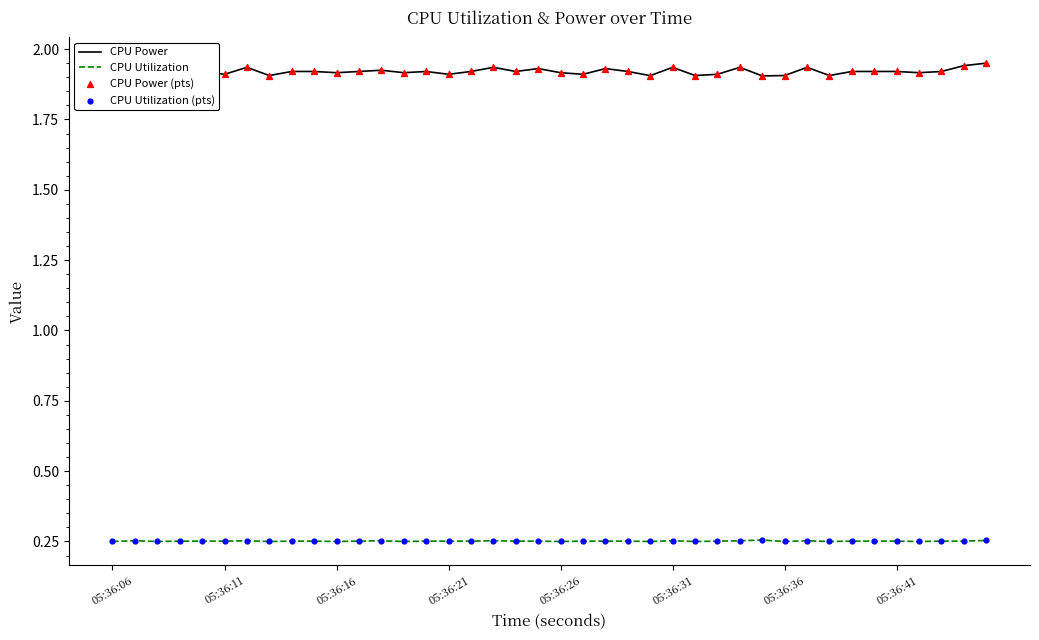

At how many categories does at least one series exceed 0?

40